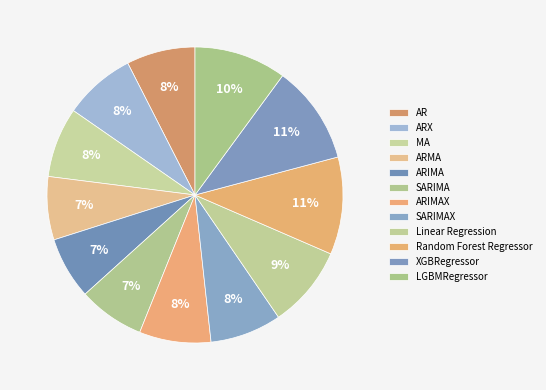

To the nearest percent, what portion does SARIMA represent?

7%